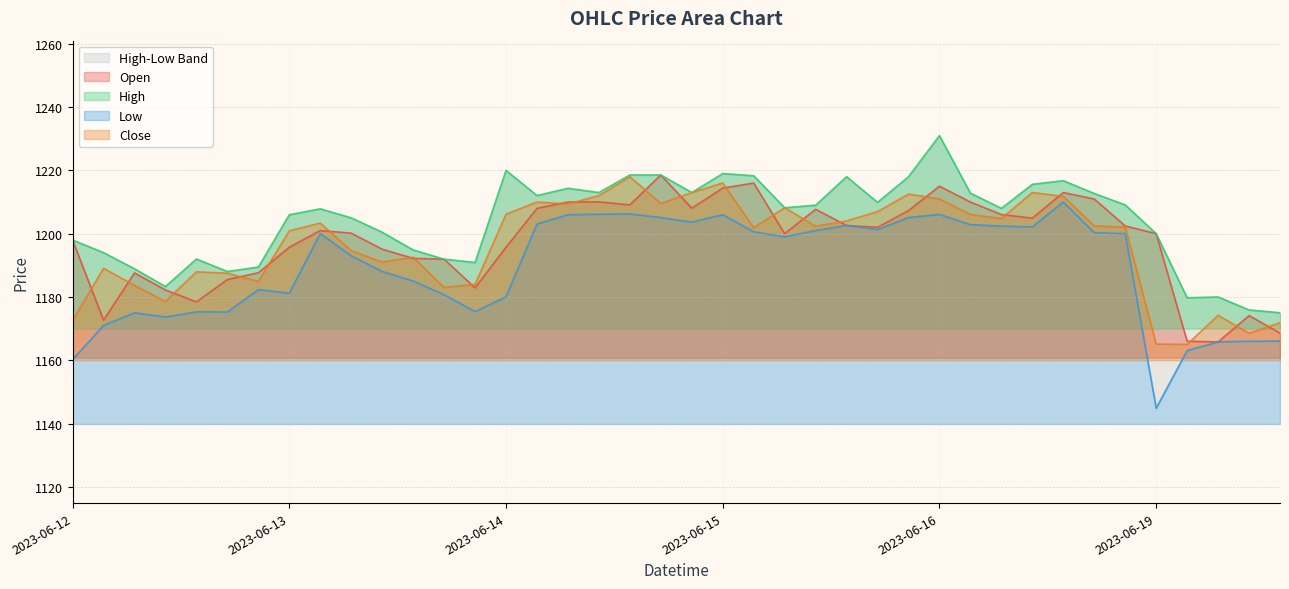

Which has a higher value, 2023-06-12 11:15 or 2023-06-13 13:15?

2023-06-13 13:15